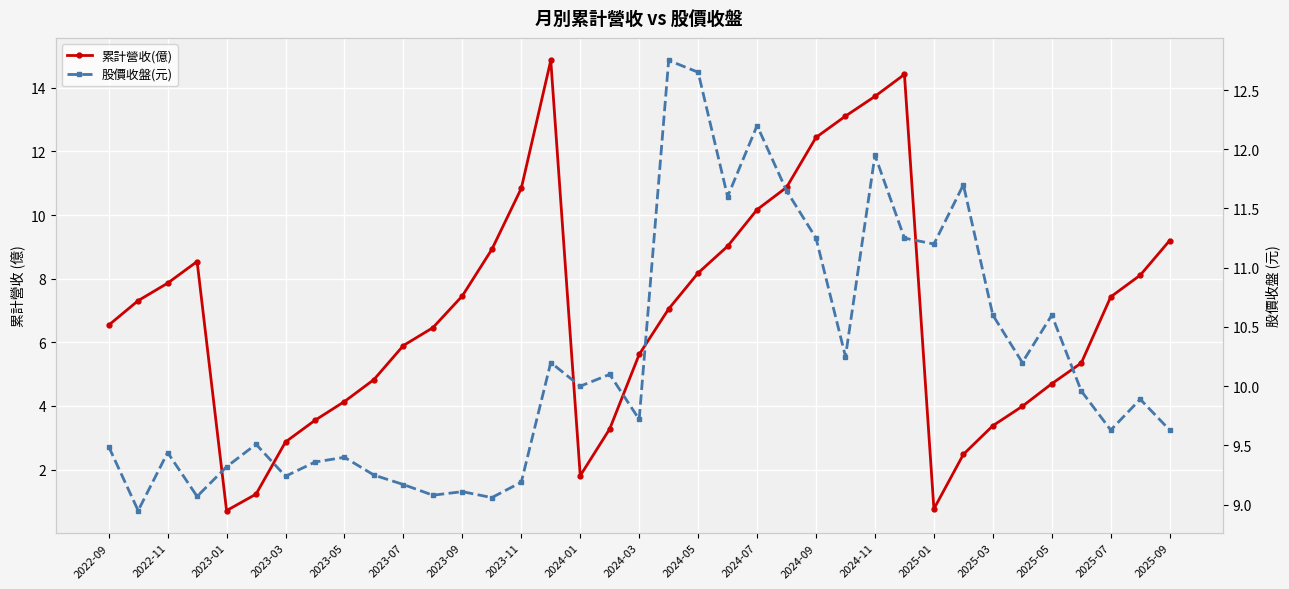

Which series has the widest spread of values?

累計營收(億)